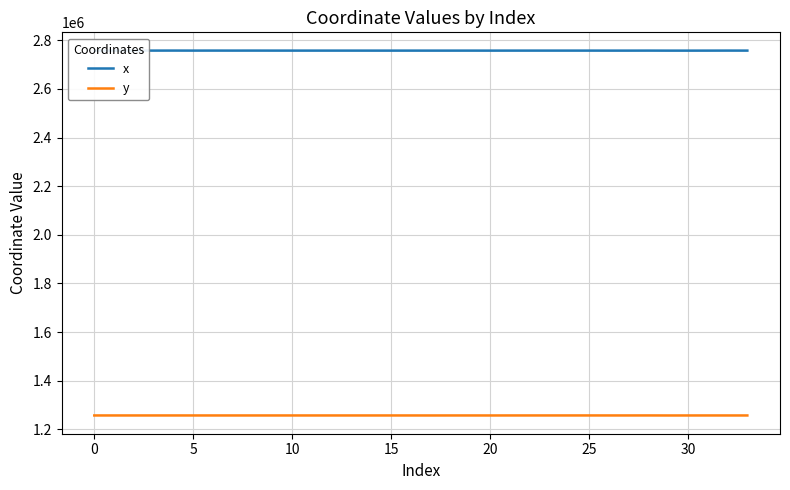

Which series has the largest total across all categories?

x